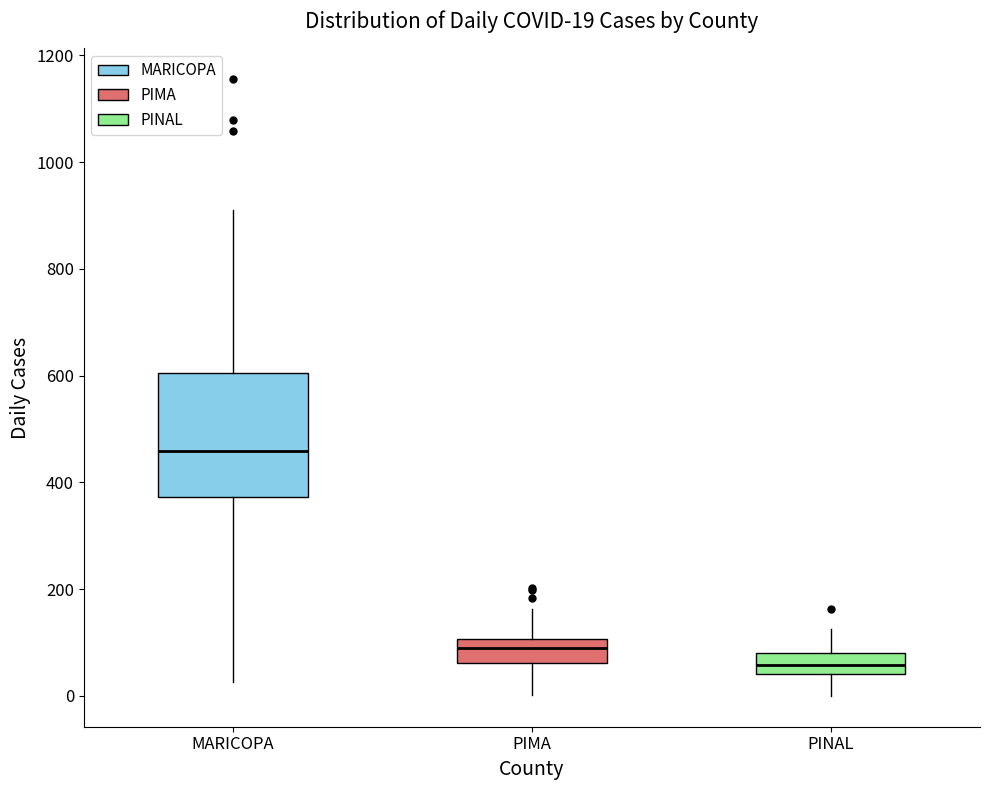

Which box's median line is the highest?

MARICOPA